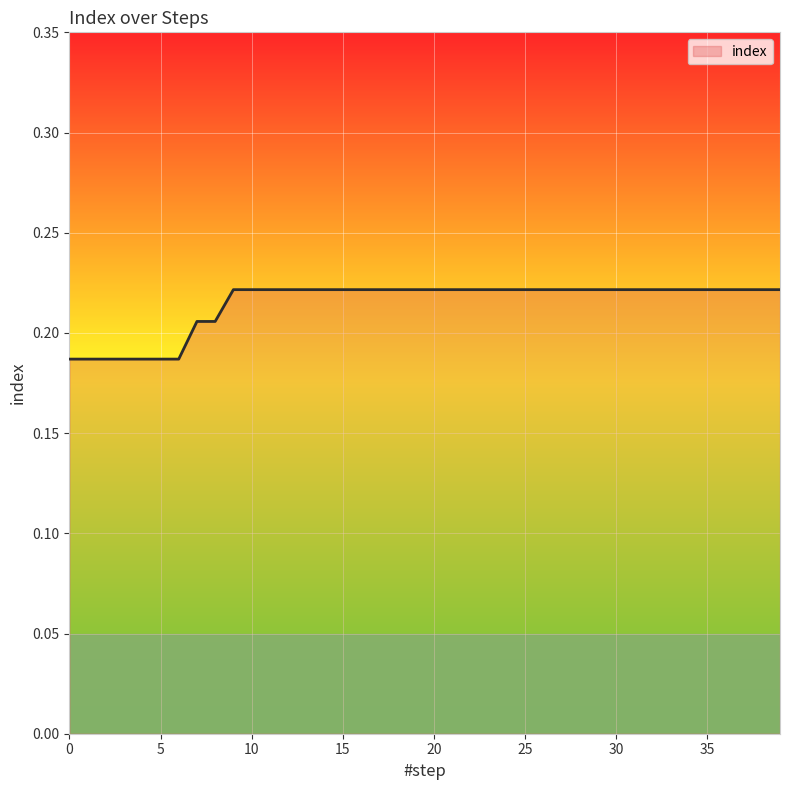

Count the values in the range 0 to 1.

40